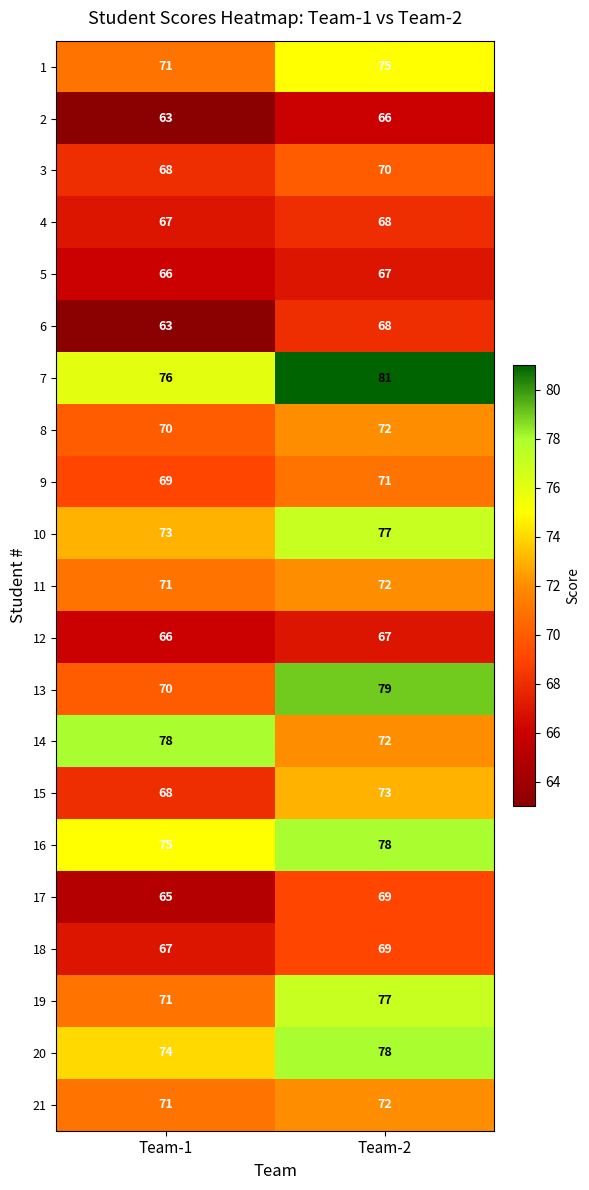

What is the sum of the 19 values at Team-2 and Team-1?

148